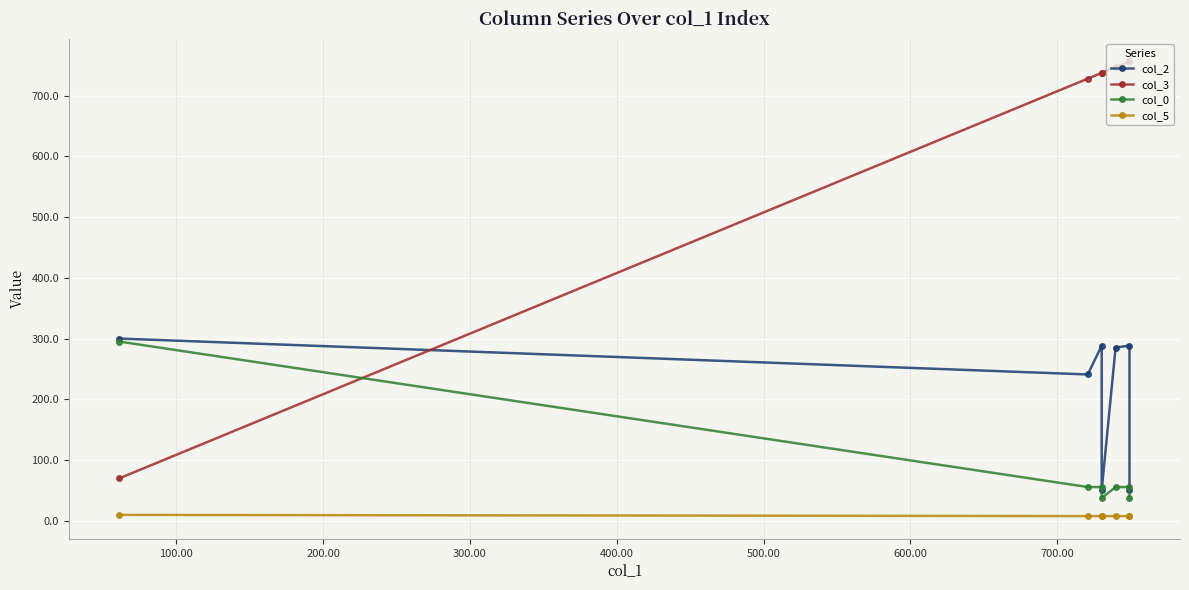

What is the sum of all col_2 values?

1505.2